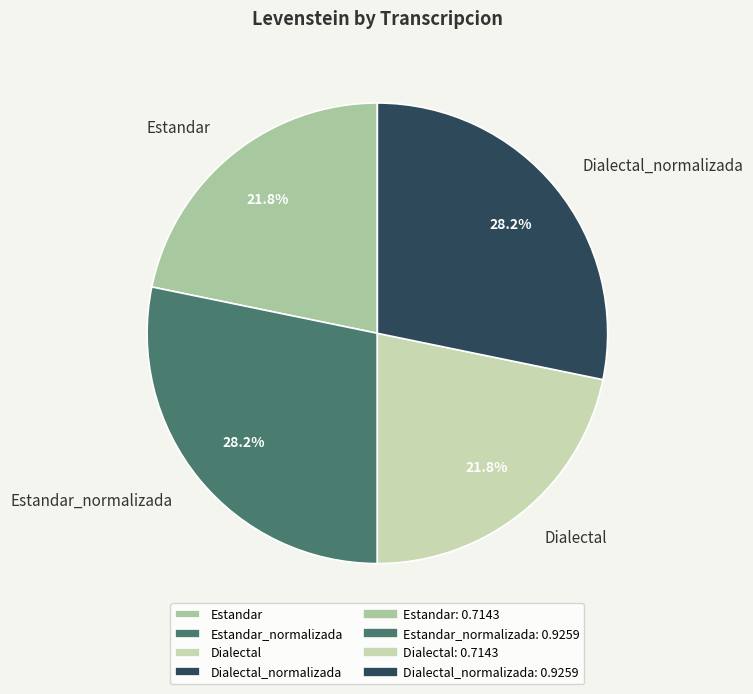

Is it true that Dialectal_normalizada is 28% of the pie?

True